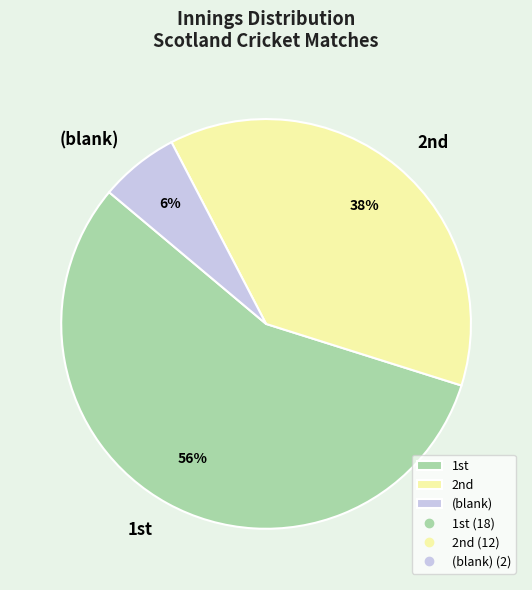

How many slices are in this pie chart?

3